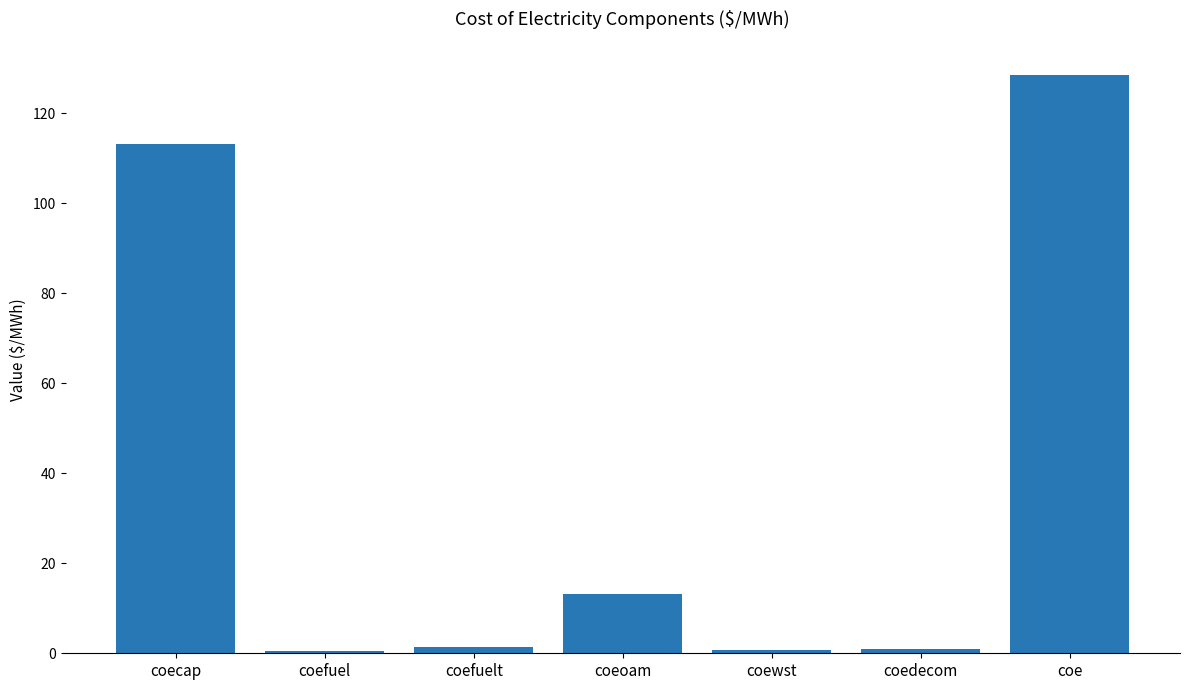

How many categories are shown in the chart?

7